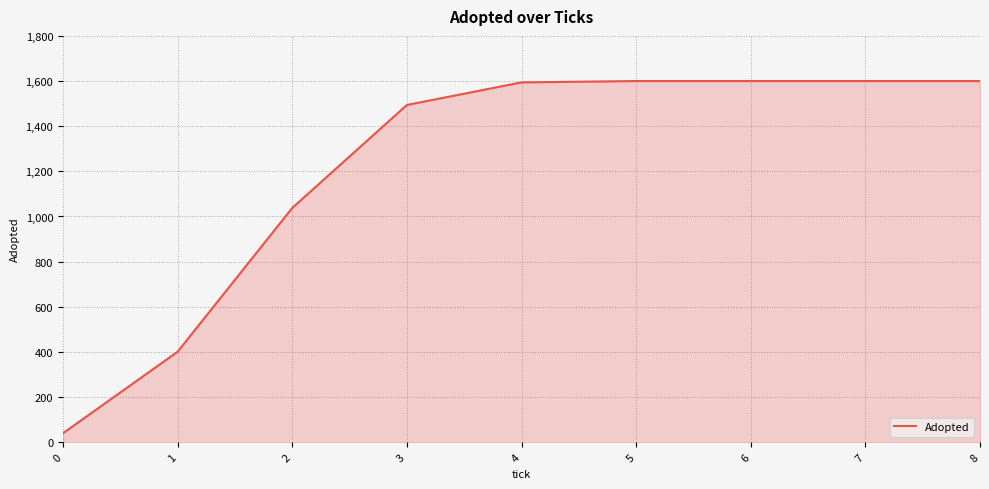

The value at 6 is 1600. True or false?

True